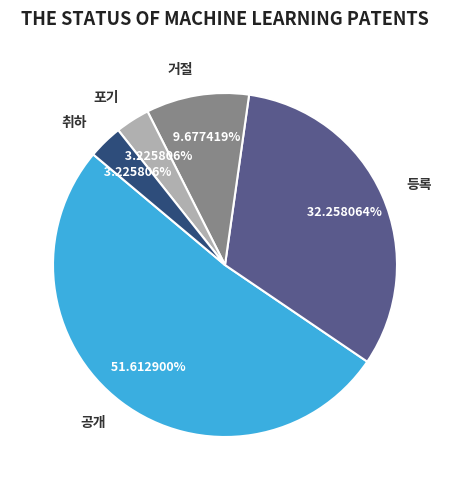

What percentage is NOT represented by 거절?

90.3%